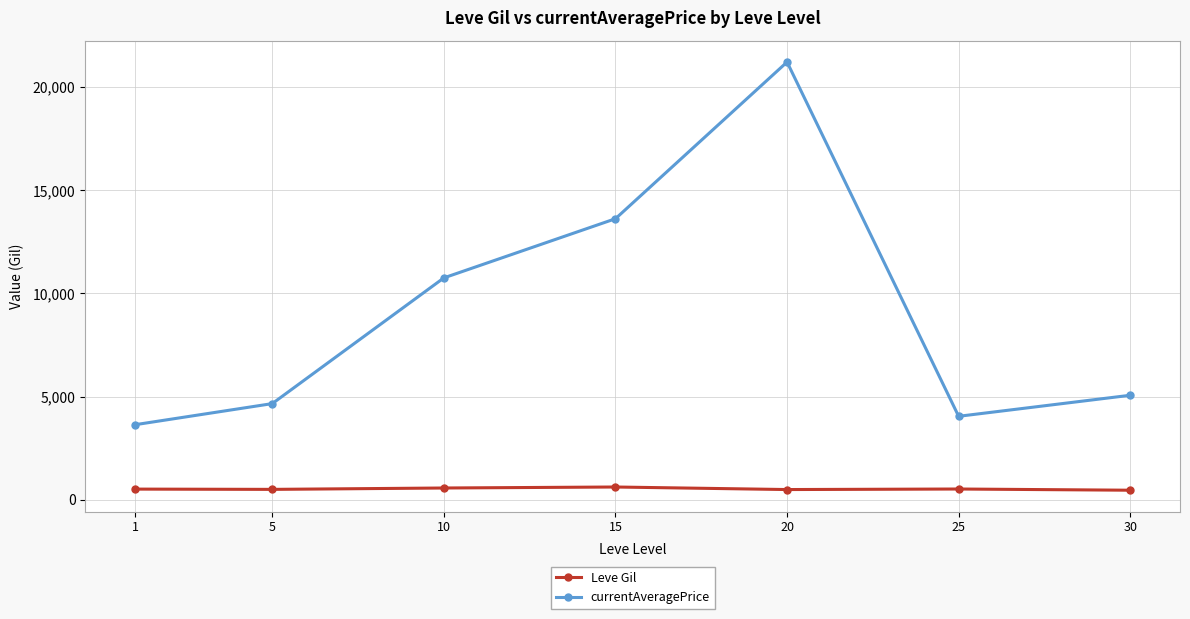

What is the maximum value for Leve Gil?

623.3